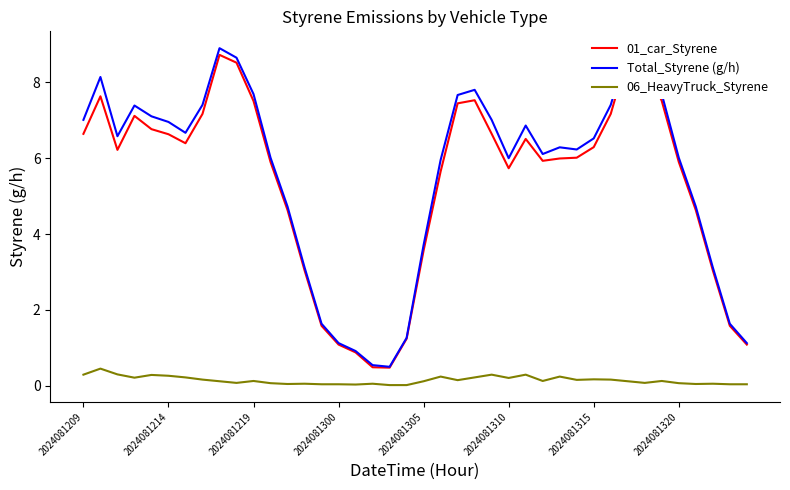

What is the difference between the second highest and minimum values in the 06_HeavyTruck_Styrene series?

0.3